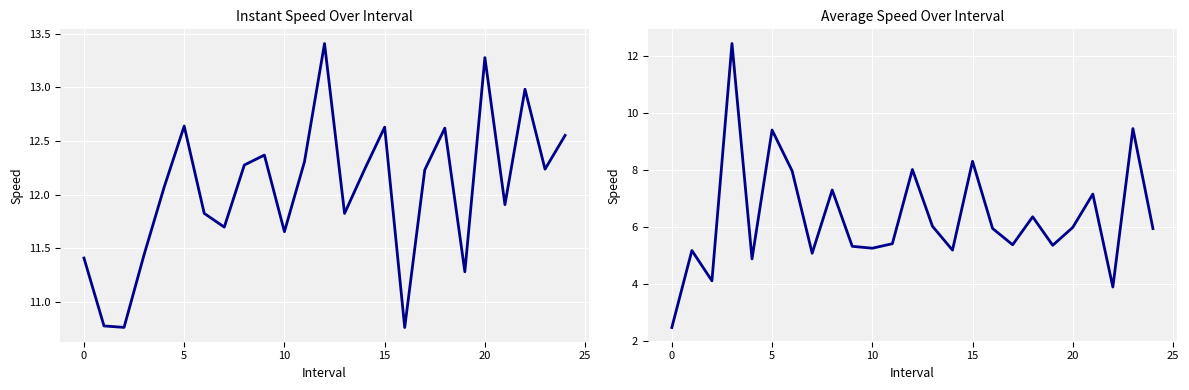

Which category has the lowest value in the instspeed series?

16